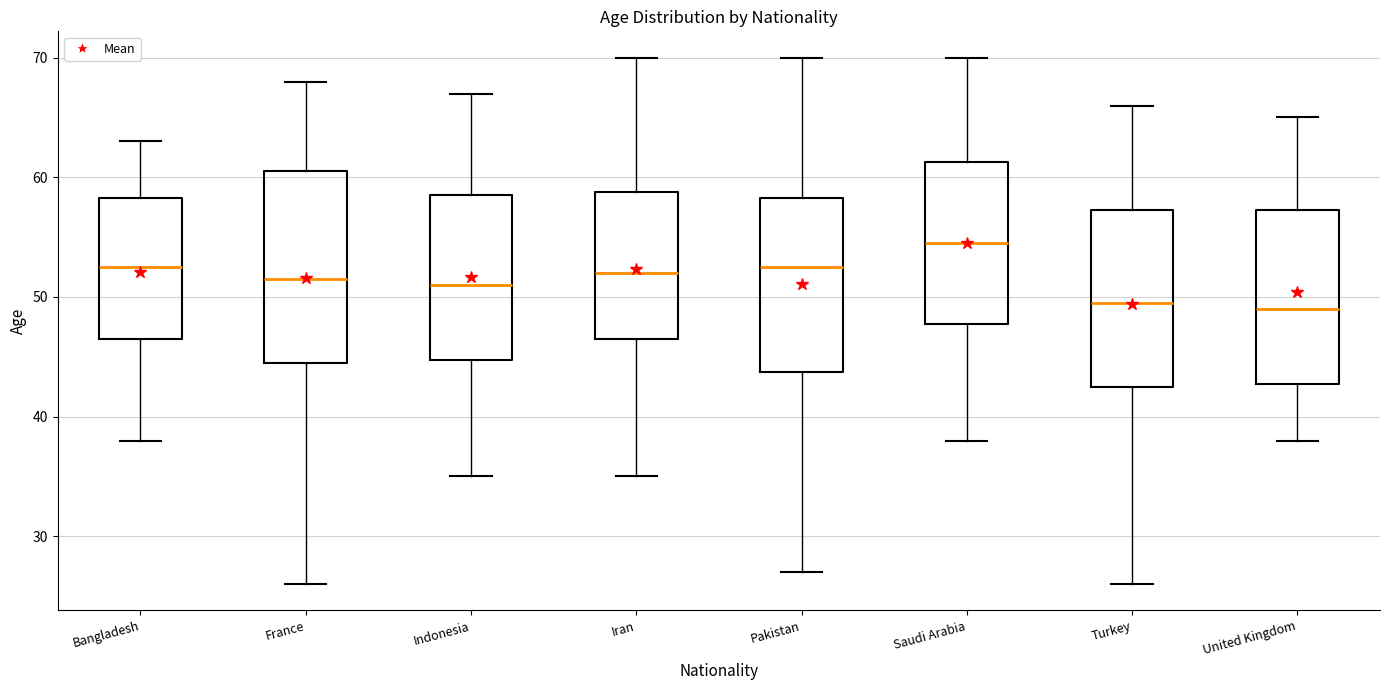

Which box is the tallest, from its lower edge to its upper edge?

France